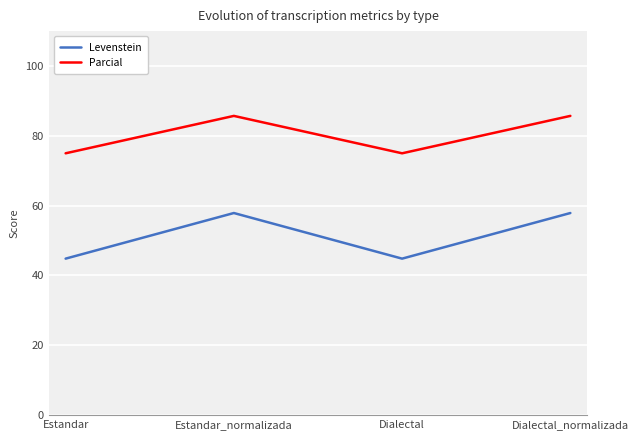

True or false: Levenstein and Parcial intersect in this chart.

False